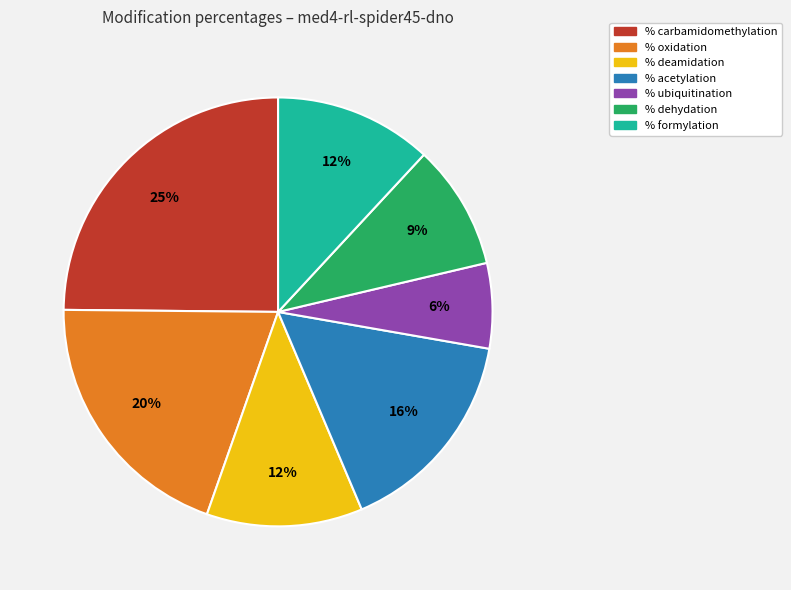

Does % ubiquitination represent more than half of the total?

No